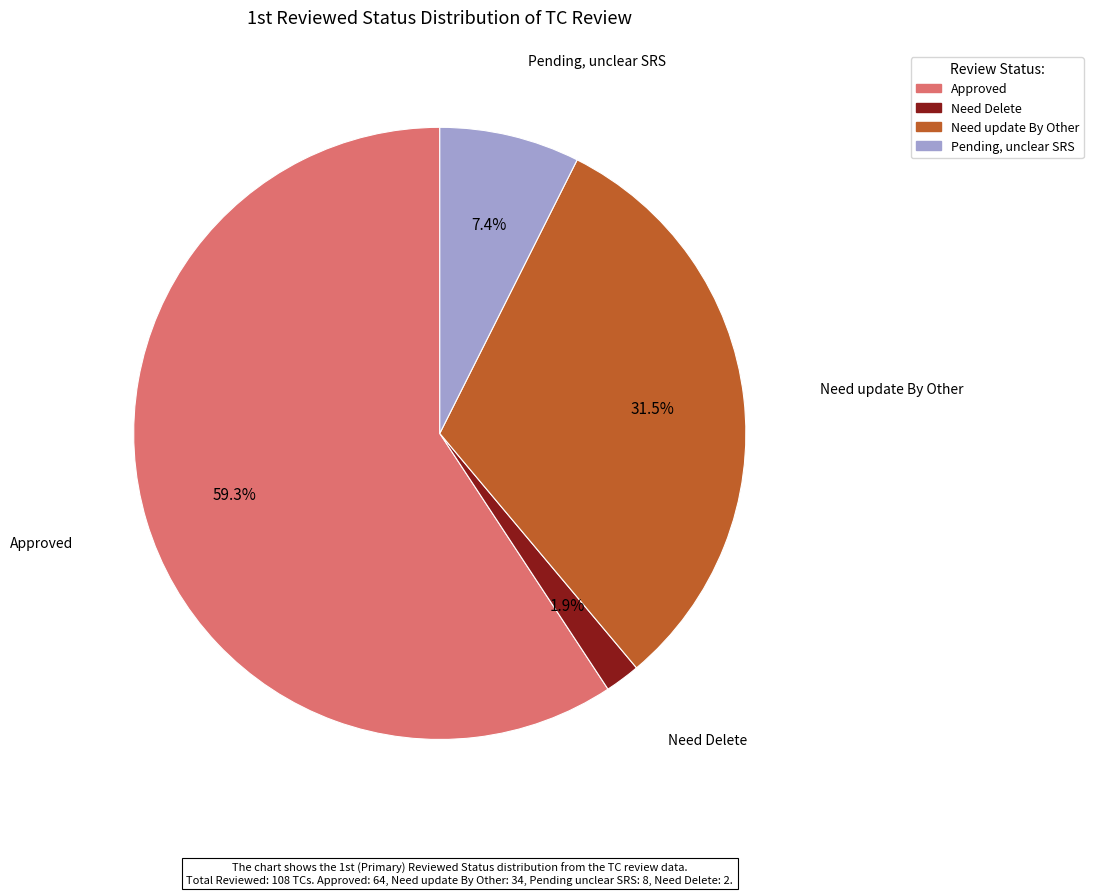

Is there a majority slice in this chart?

Yes